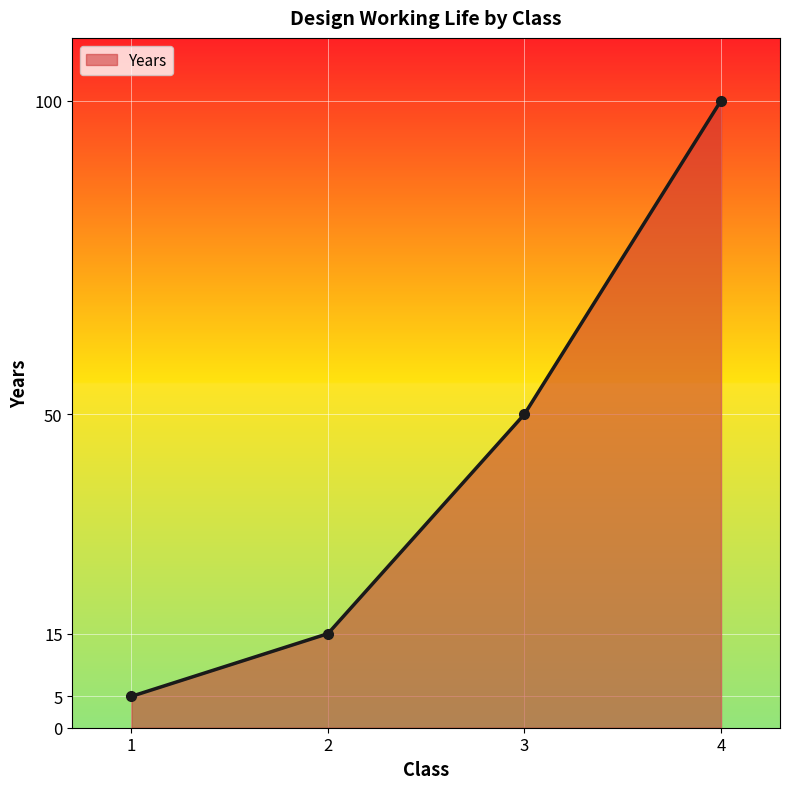

Which category has the highest value across all series?

4